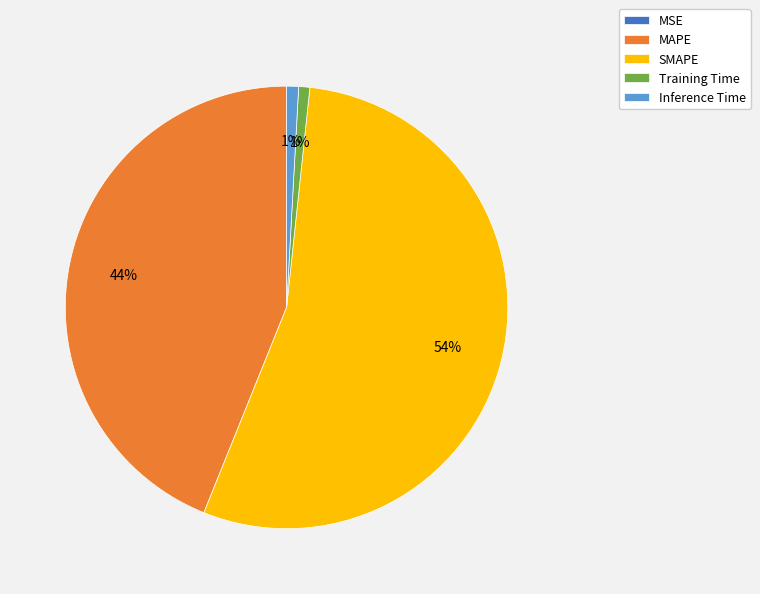

Is it true that SMAPE is 54% of the pie?

True